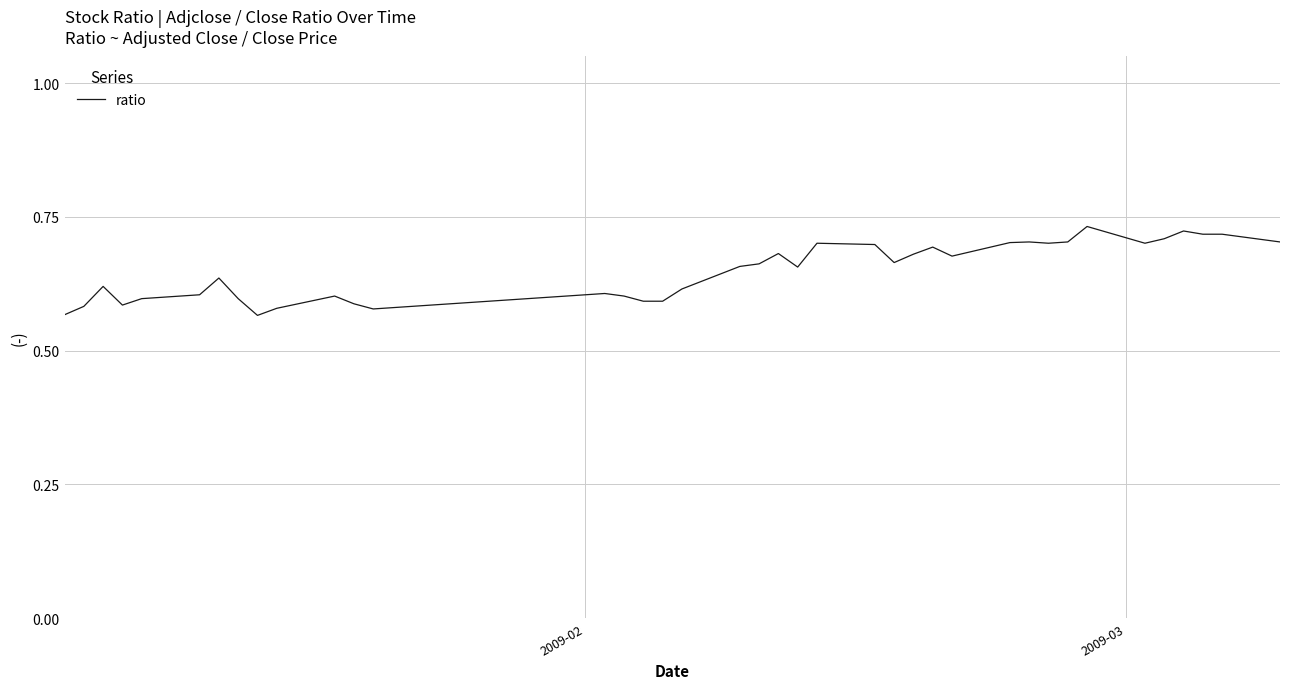

What is the difference between the maximum and minimum values?

0.2